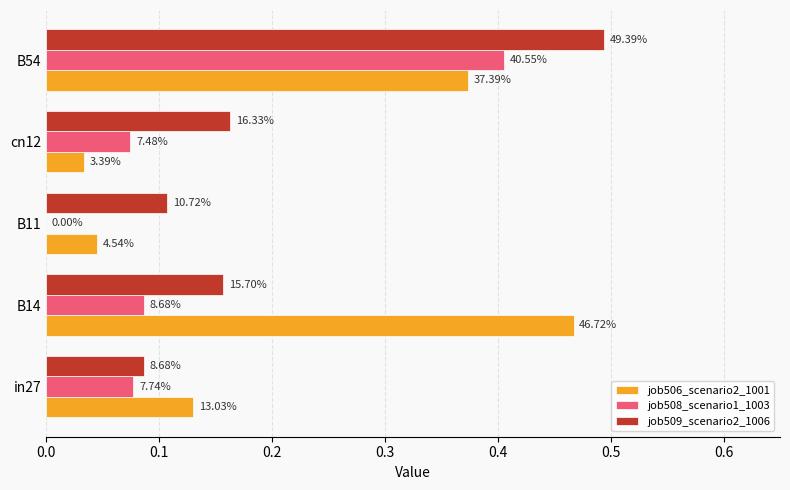

What are all the series names shown in the legend?

job506_scenario2_1001, job508_scenario1_1003, job509_scenario2_1006